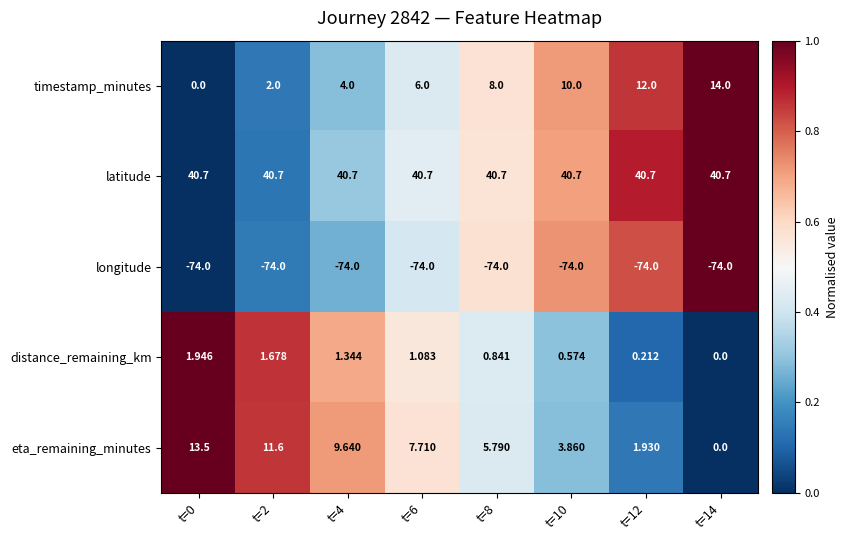

Between t=8 and t=10, which series saw the biggest shift?

timestamp_minutes